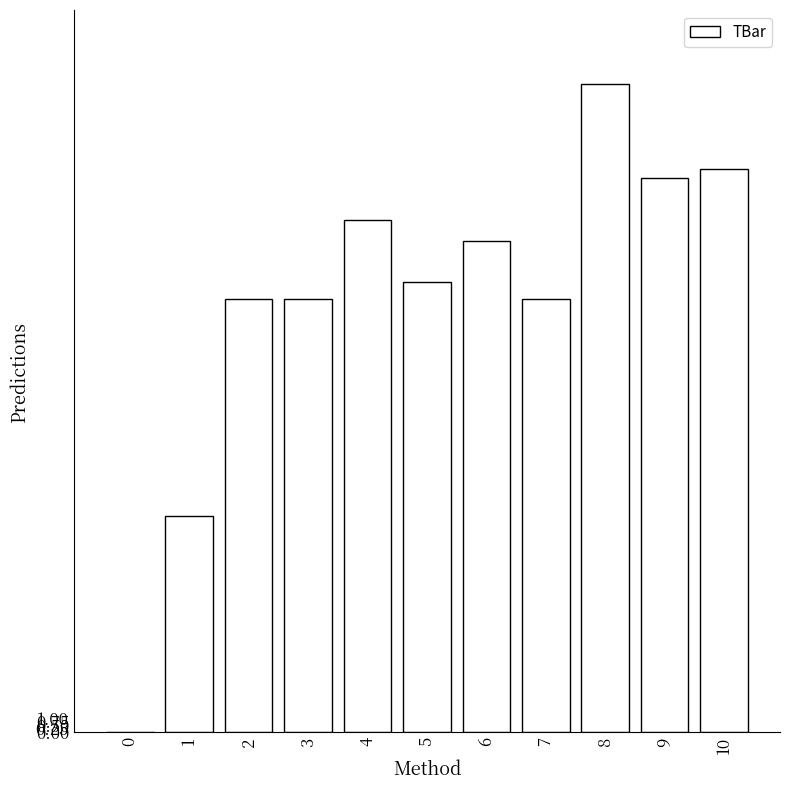

What value does the data have at 2?

30.0